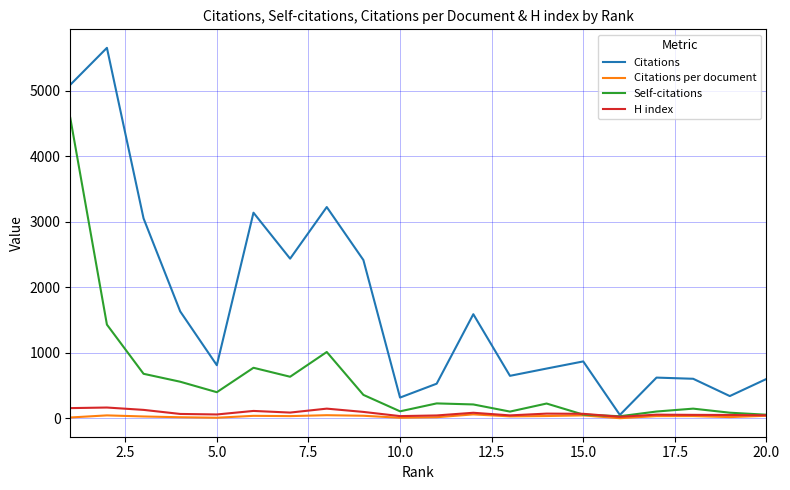

Which series has the largest total across all categories?

Citations